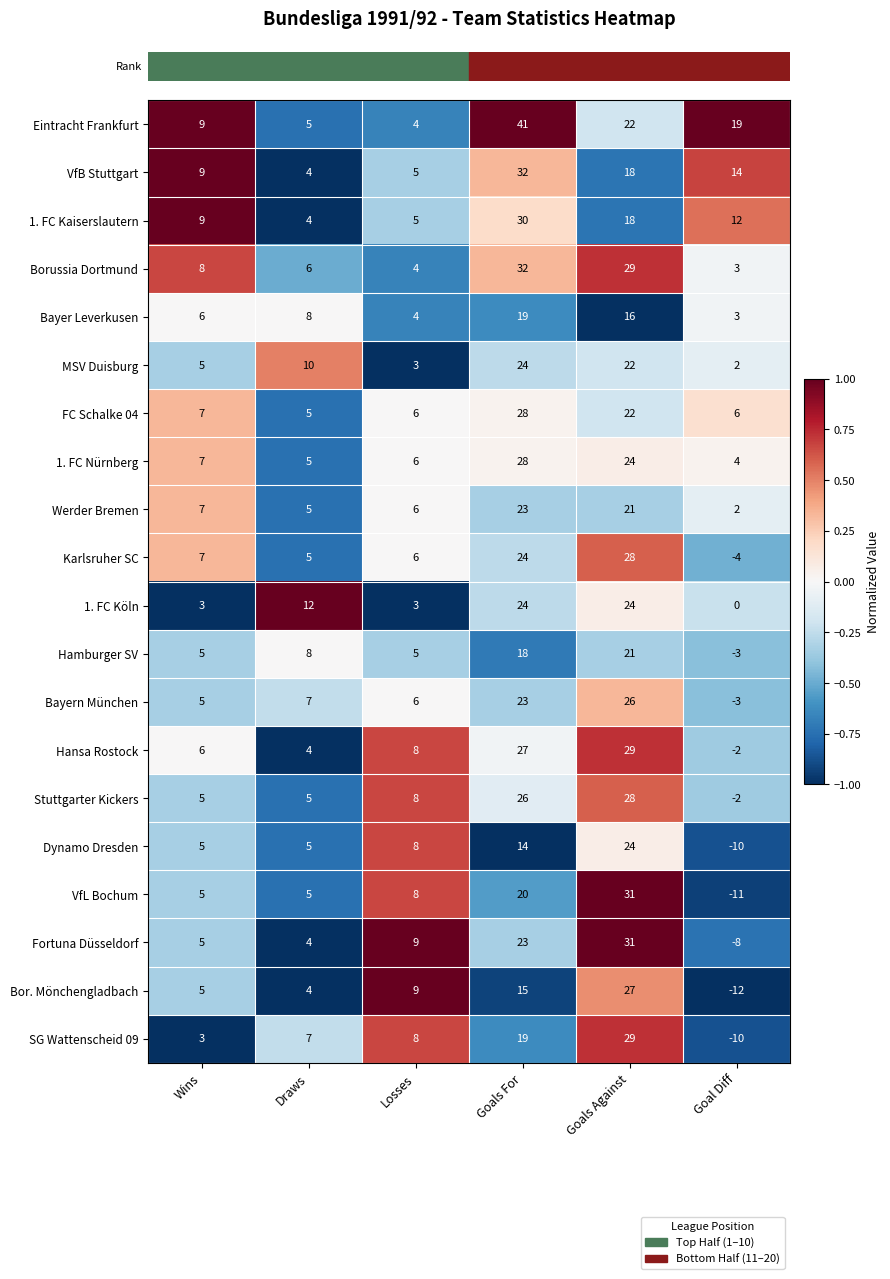

What is the sum of all FC Schalke 04 values?

74